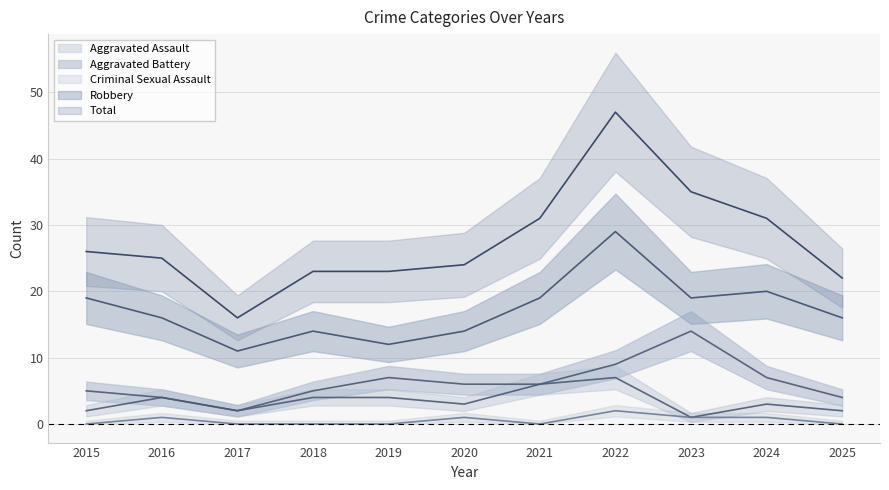

What is the sum of all Aggravated Assault values?

38